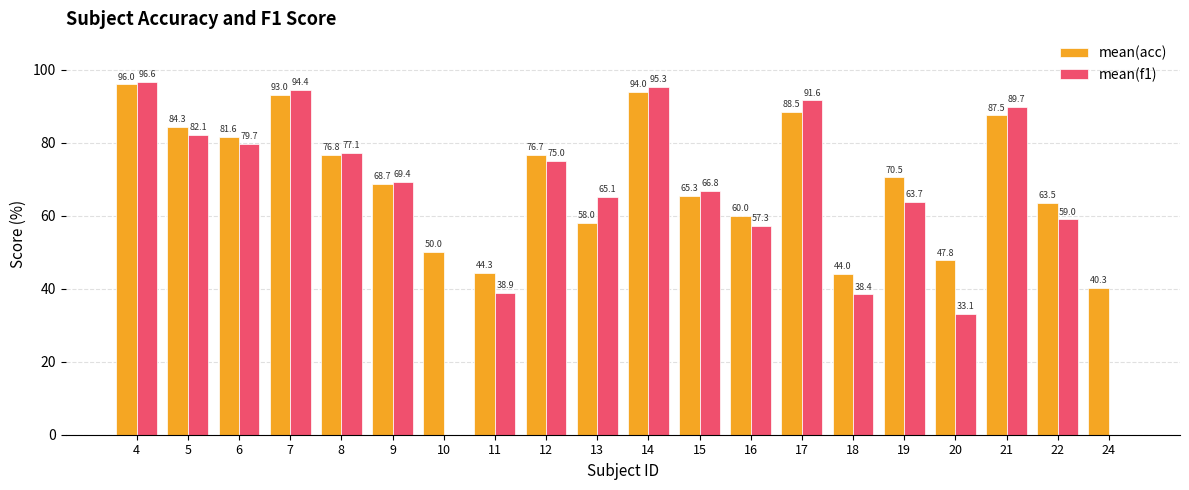

At which label does mean(acc) first exceed 70?

4